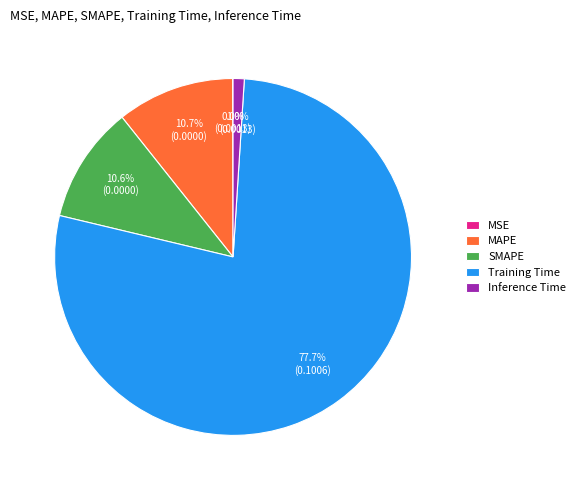

Does Training Time account for over 50% of the chart?

Yes